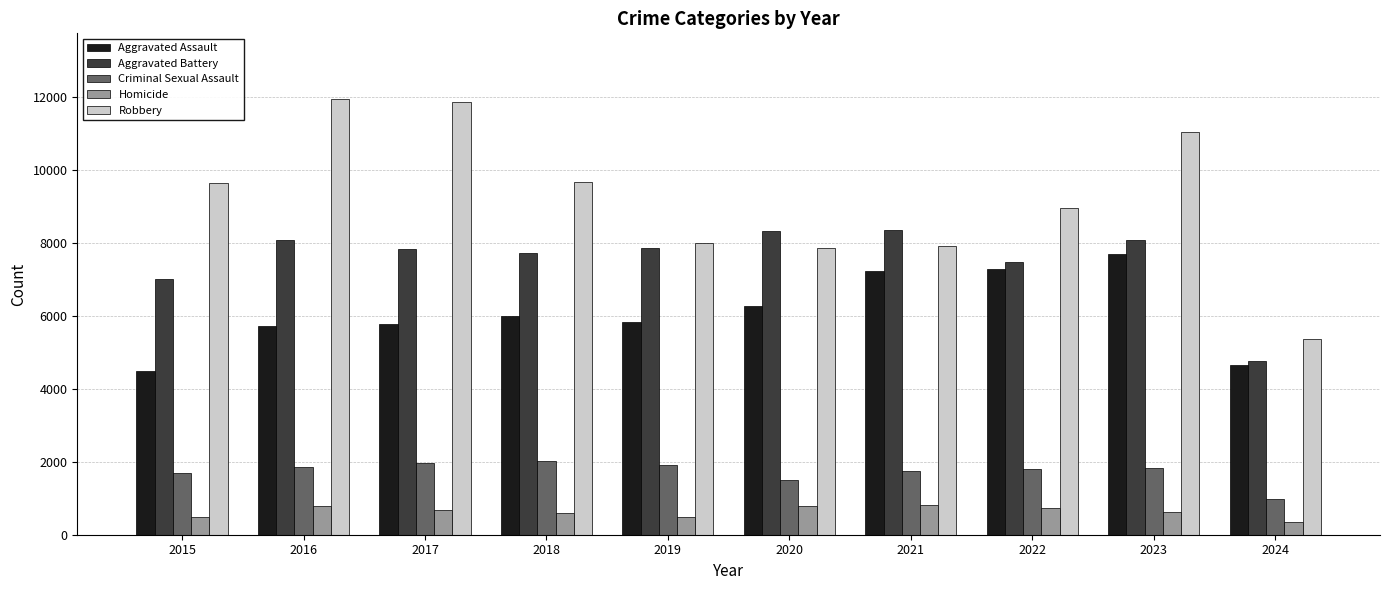

What is the smallest value displayed?

343